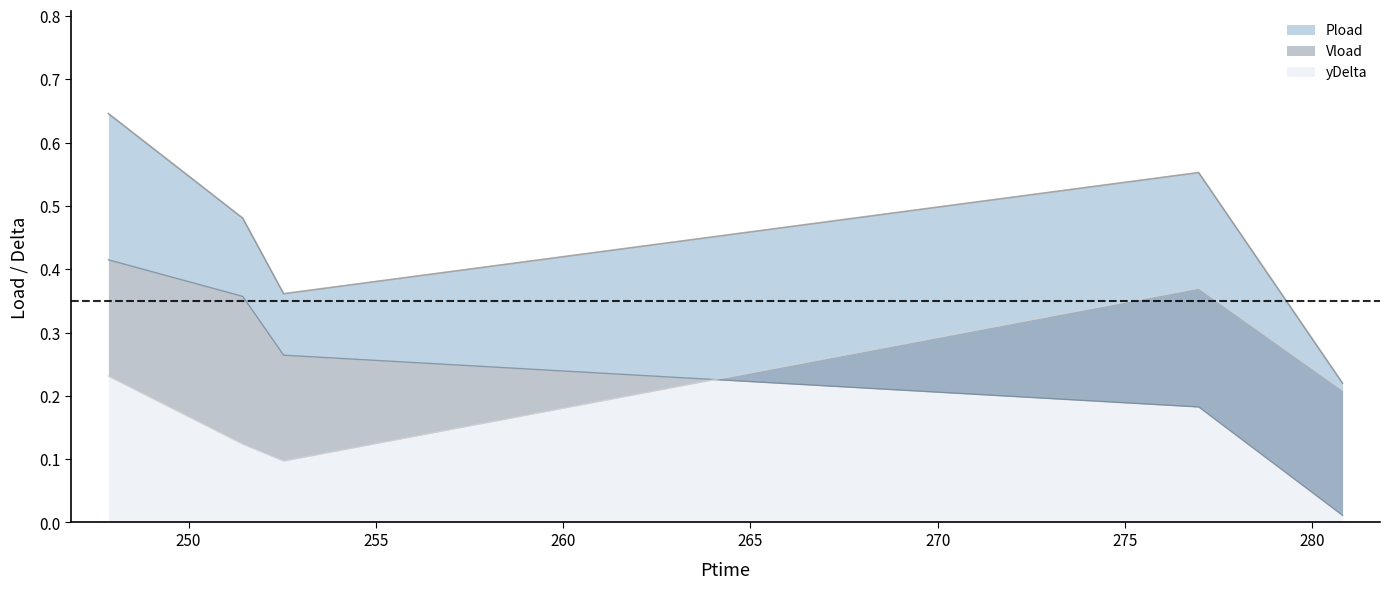

At how many categories does at least one series exceed 0?

5